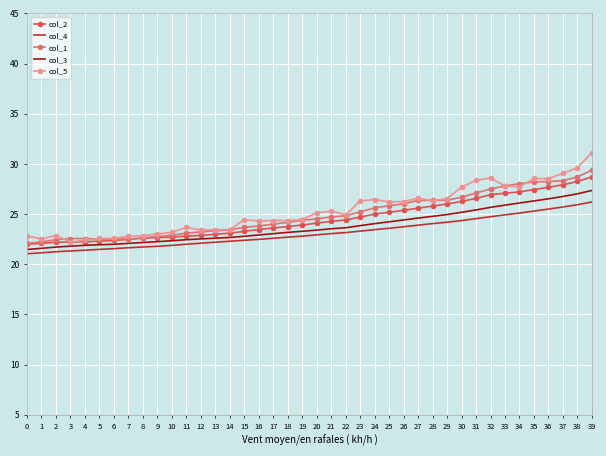

Rank the series by their maximum value, from highest to lowest.

col_5, col_1, col_2, col_3, col_4